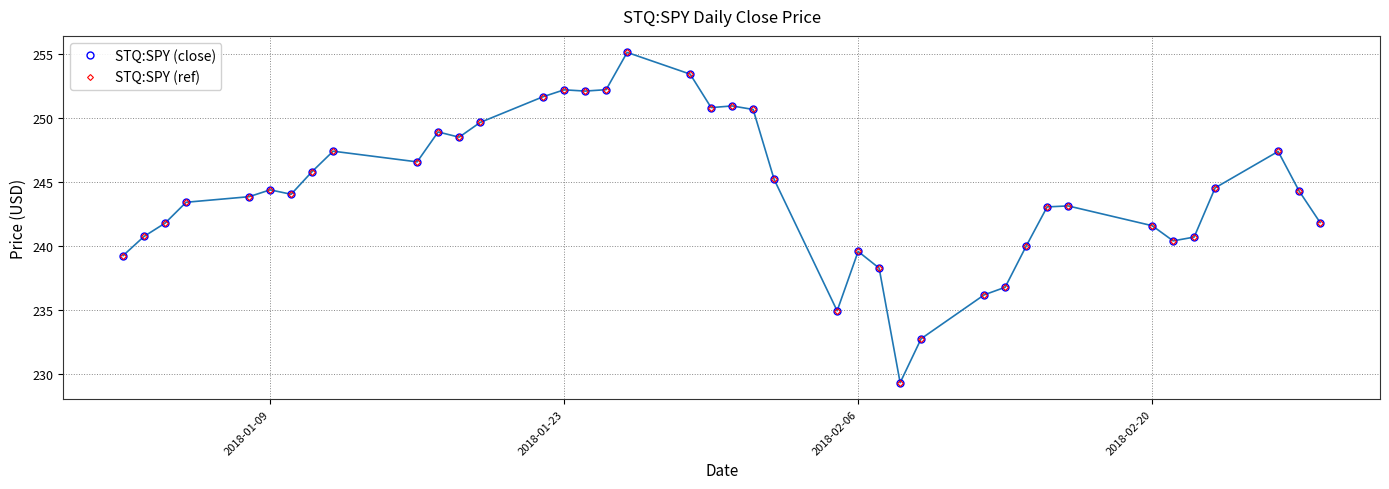

How many lines are shown in the chart?

2